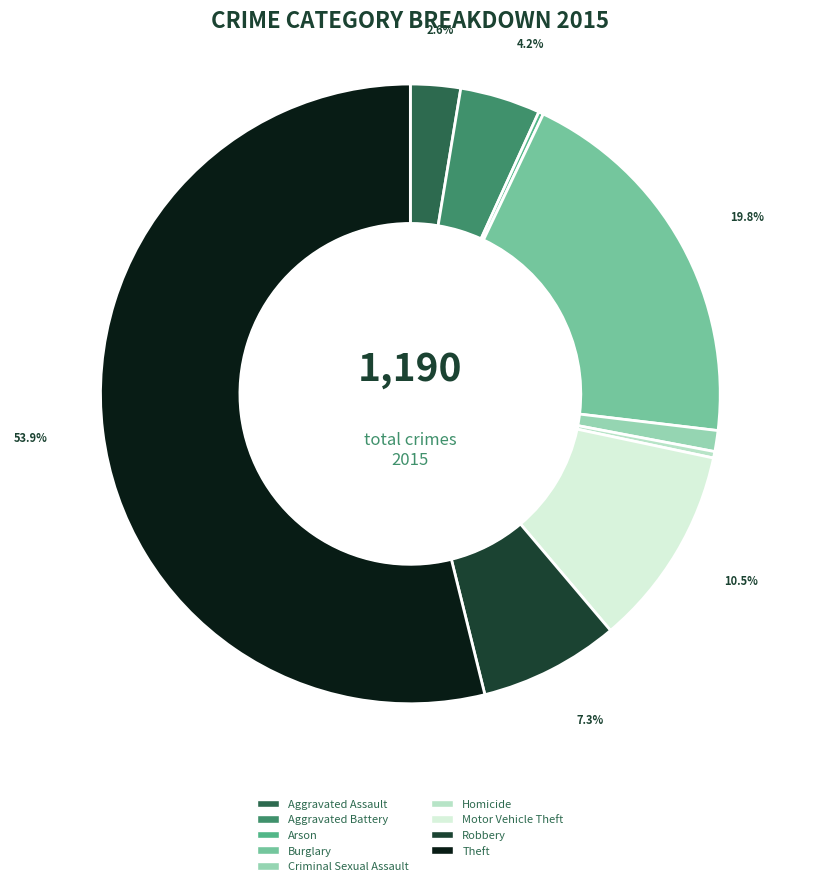

To the nearest percent, what portion does Aggravated Assault represent?

3%